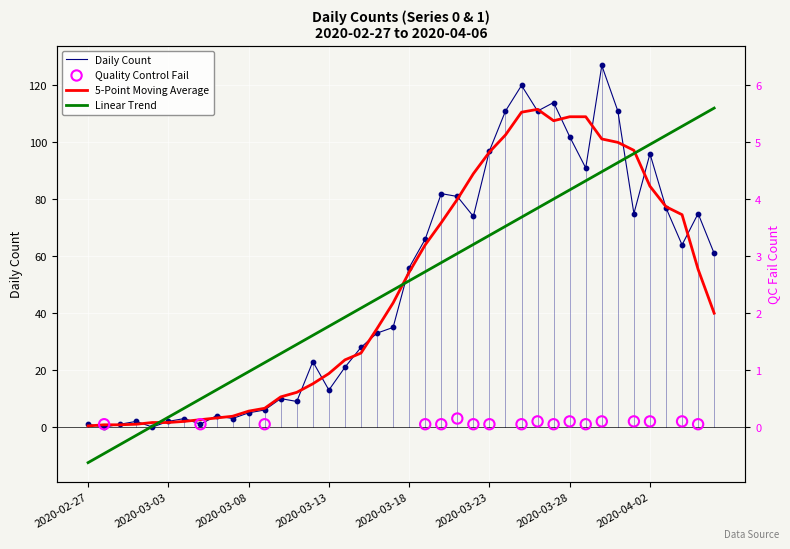

Which has a higher value, 2020-03-16 or 2020-03-18?

2020-03-18